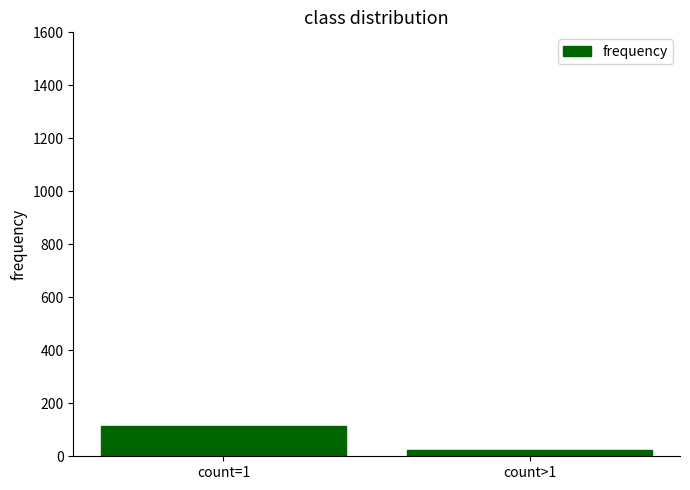

Is it true that the value at count=1 is 116?

True